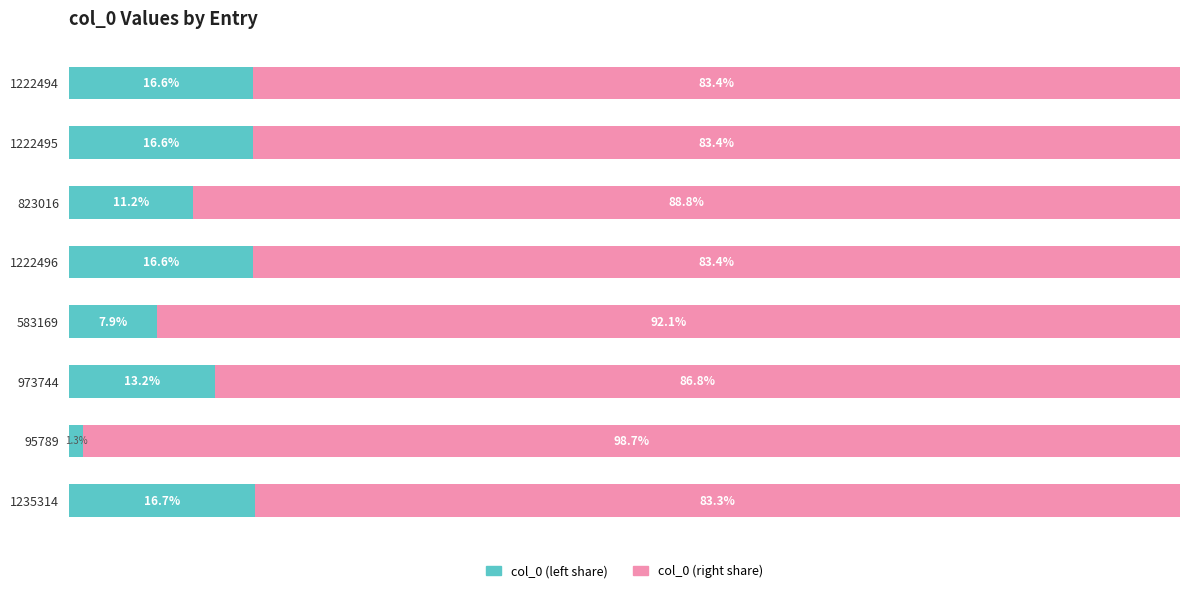

What are all the series names shown in the legend?

col_0 (left share), col_0 (right share)